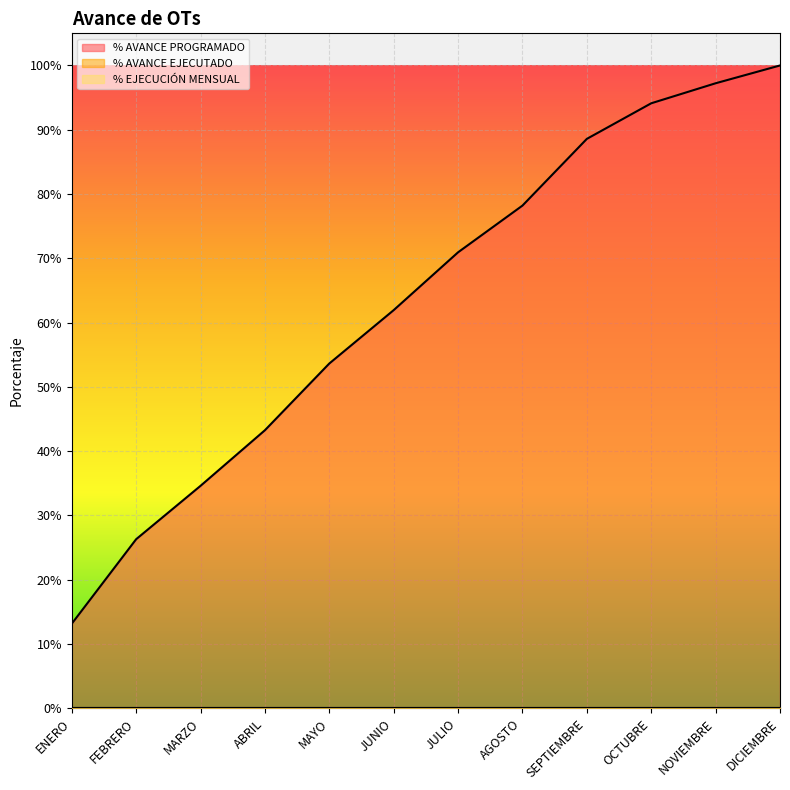

True or false: % AVANCE PROGRAMADO has more than 2 interior local peaks.

False